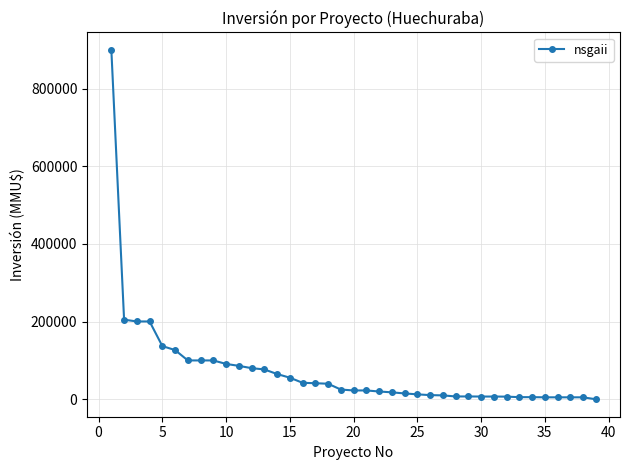

Count the number of data series in this chart.

1